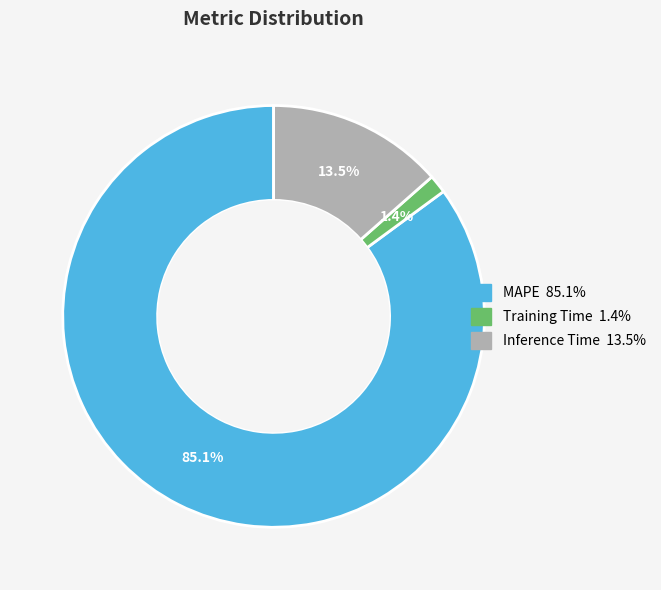

Which slice represents more than half of the pie?

MAPE